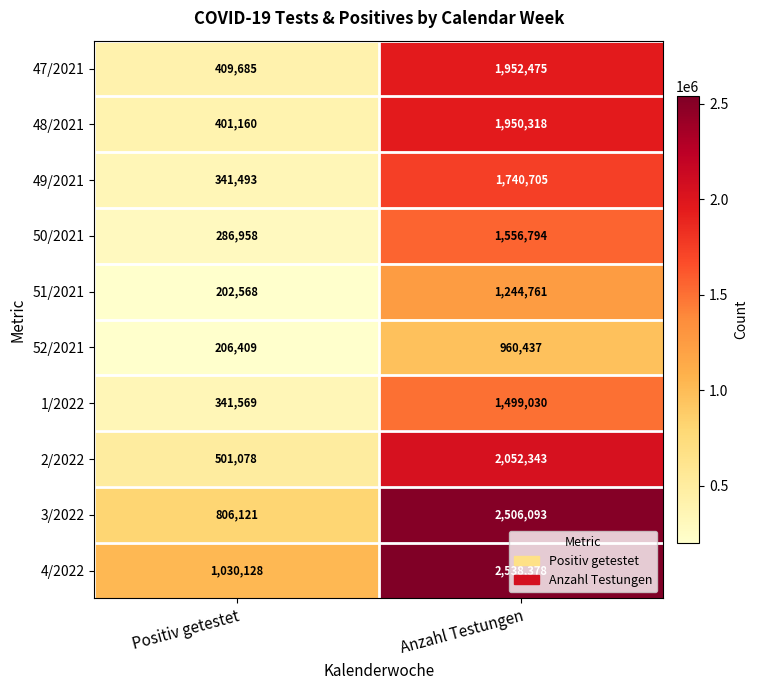

Which series has the largest range (max minus min)?

3/2022